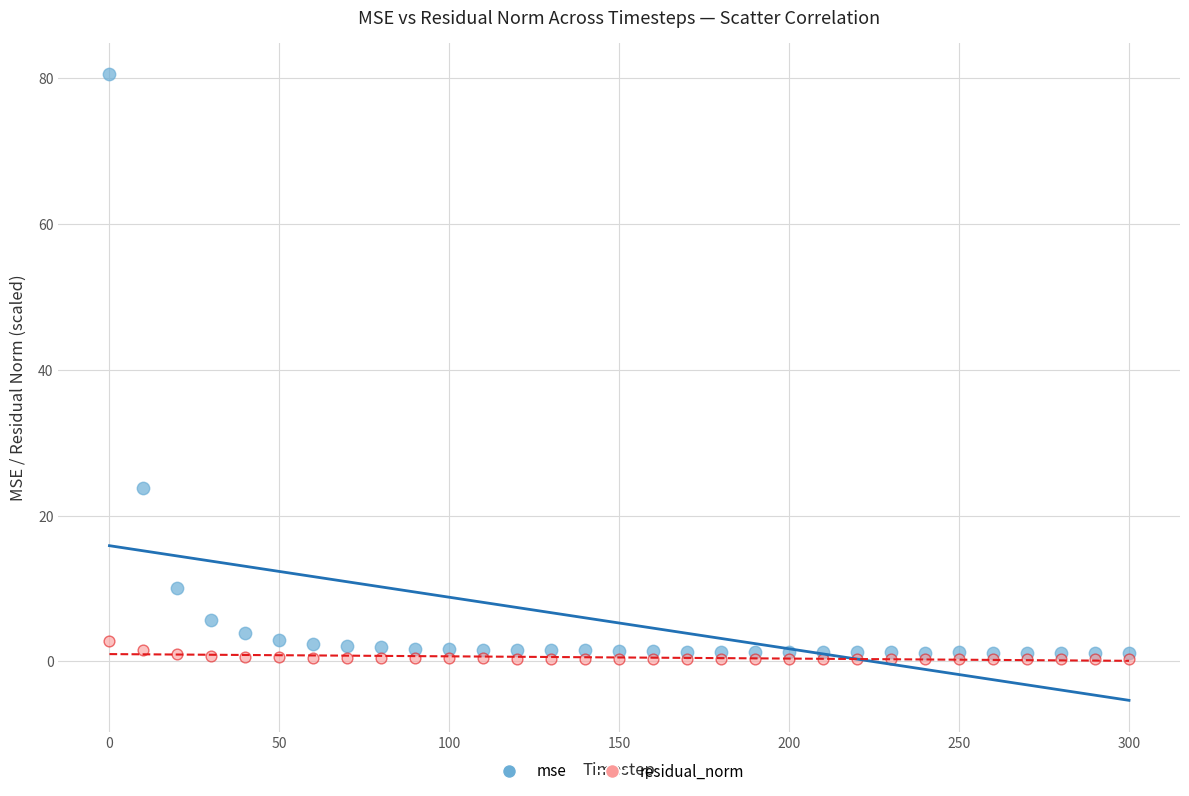

Across all series, what Y value is closest to 40?

23.8